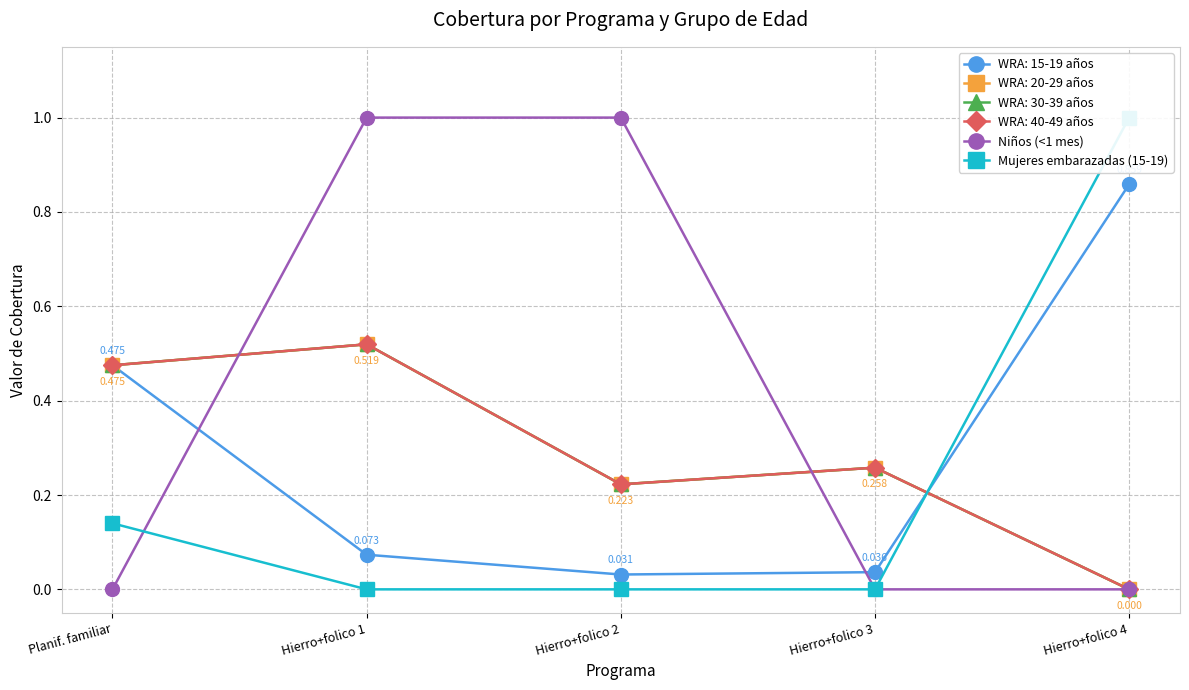

Which has a higher value, Hierro+folico 1 or Planif. familiar?

Hierro+folico 1